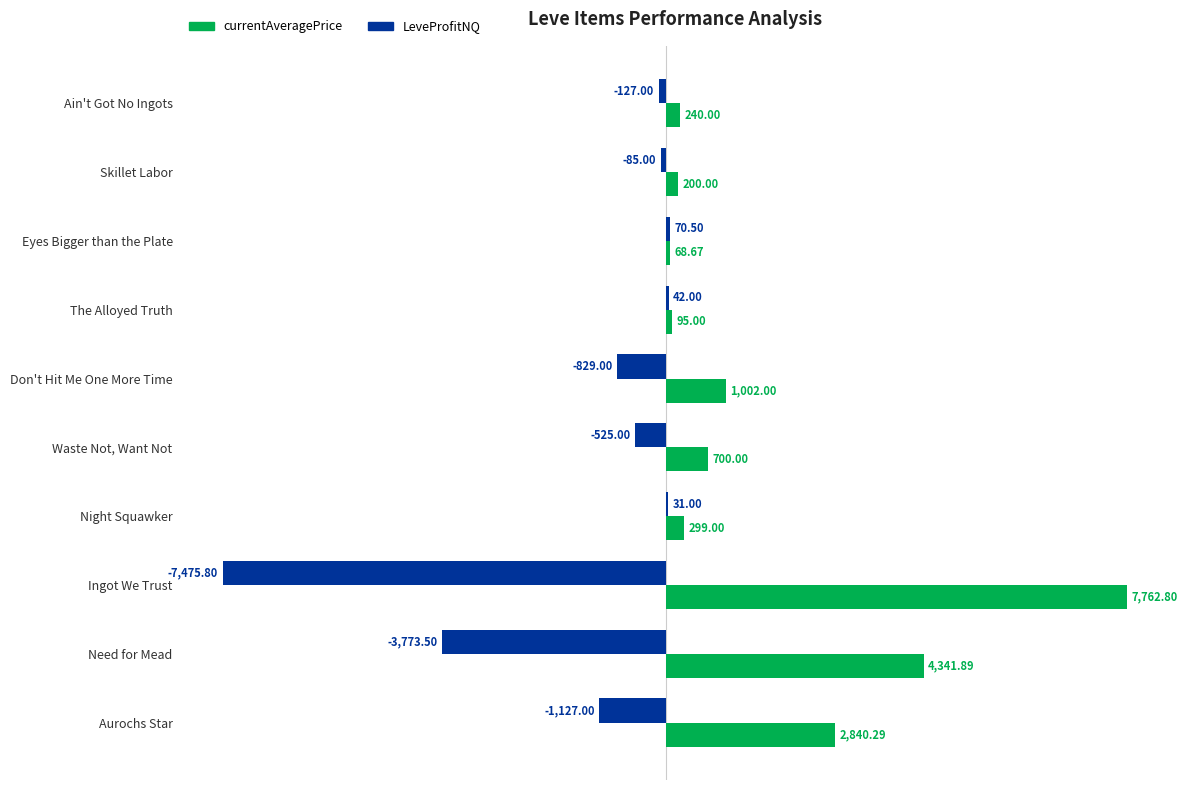

What is the sum of the LeveProfitNQ values at Eyes Bigger than the Plate and Skillet Labor?

-14.5